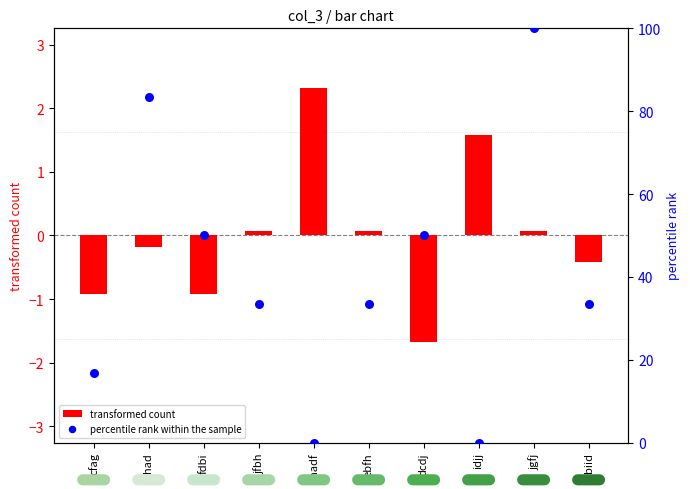

Which series has the largest total across all categories?

percentile rank within the sample